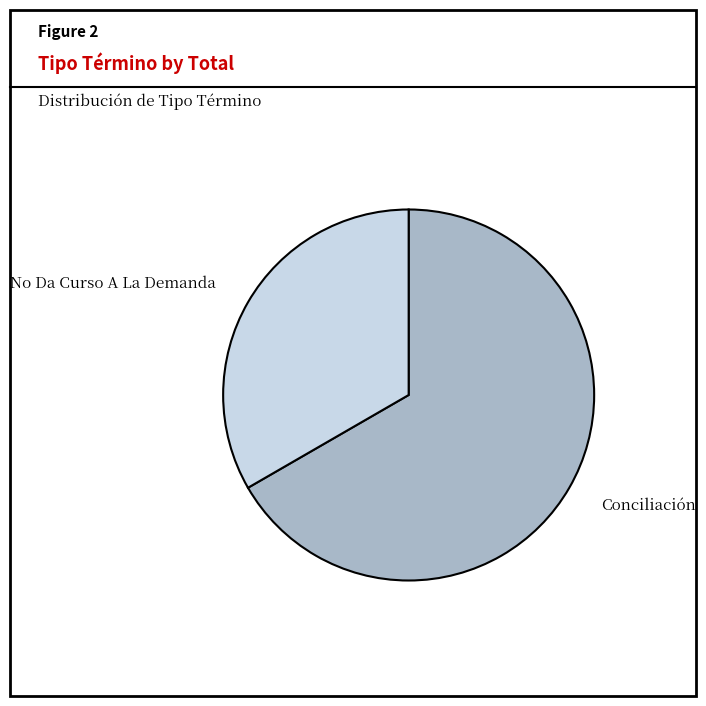

Between Conciliación and No Da Curso A La Demanda, which is larger?

Conciliación